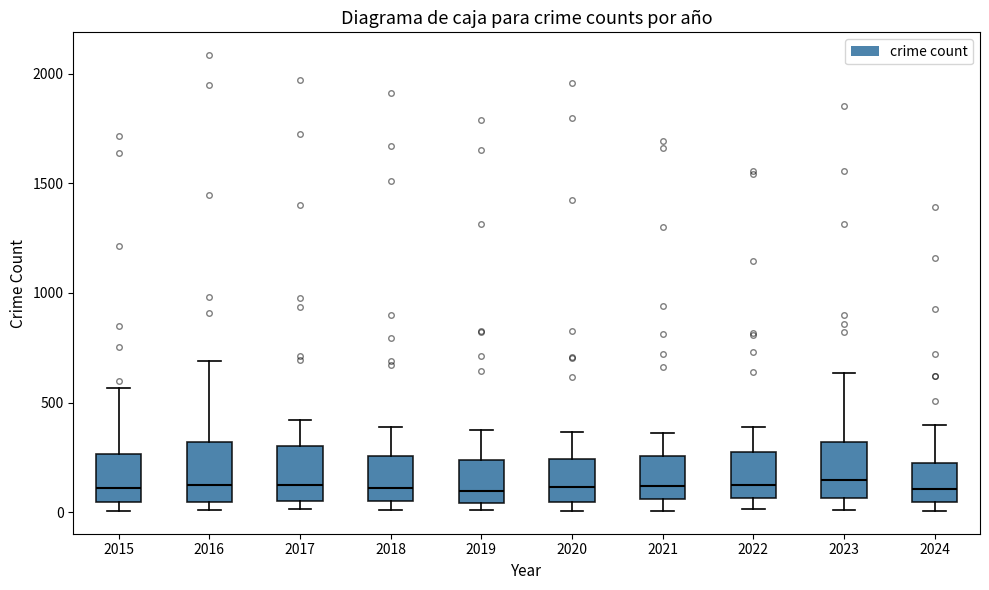

Reading left to right, read every box against the y-axis: the position of its median line, the range the box covers, and the ends of its whiskers. The values are not printed on the chart, so give them approximately, as read against the axis.

2015: median 100, box 50 to 250, whiskers 0 to 550
2016: median 150, box 50 to 300, whiskers 0 to 700
2017: median 100, box 50 to 300, whiskers 0 to 400
2018: median 100, box 50 to 250, whiskers 0 to 400
2019: median 100, box 50 to 250, whiskers 0 to 400
2020: median 100, box 50 to 250, whiskers 0 to 350
2021: median 100, box 50 to 250, whiskers 0 to 350
2022: median 100, box 50 to 250, whiskers 0 to 400
2023: median 150, box 50 to 300, whiskers 0 to 650
2024: median 100, box 50 to 200, whiskers 0 to 400